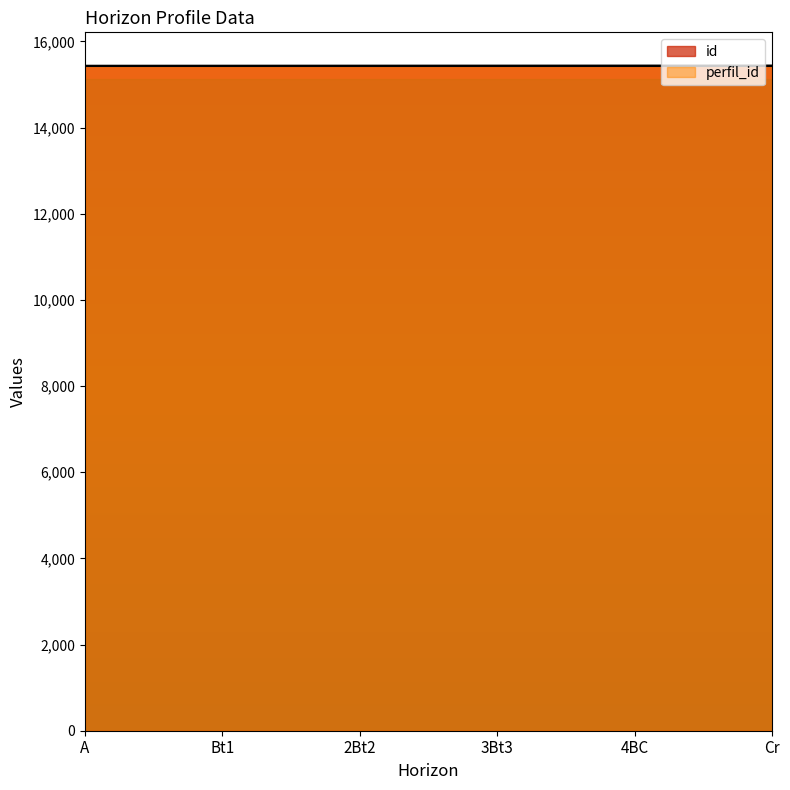

What is the label of the 2nd point from the left?

Bt1